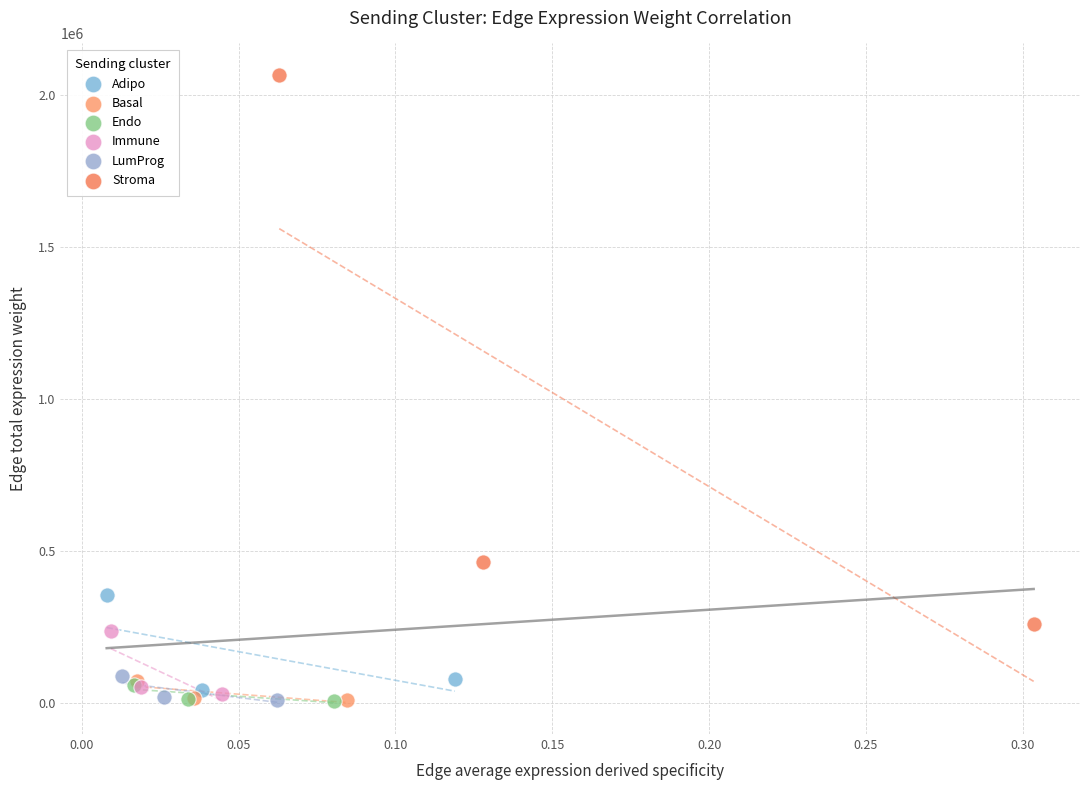

Which series has the widest spread of Y values?

Stroma